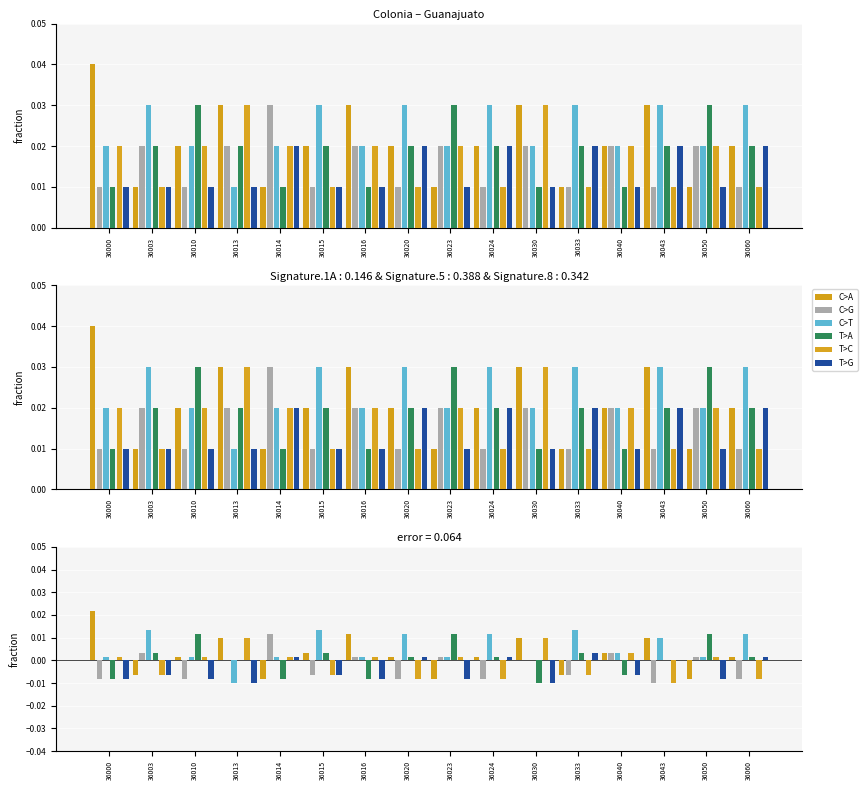

At how many categories does at least one series exceed 0?

16